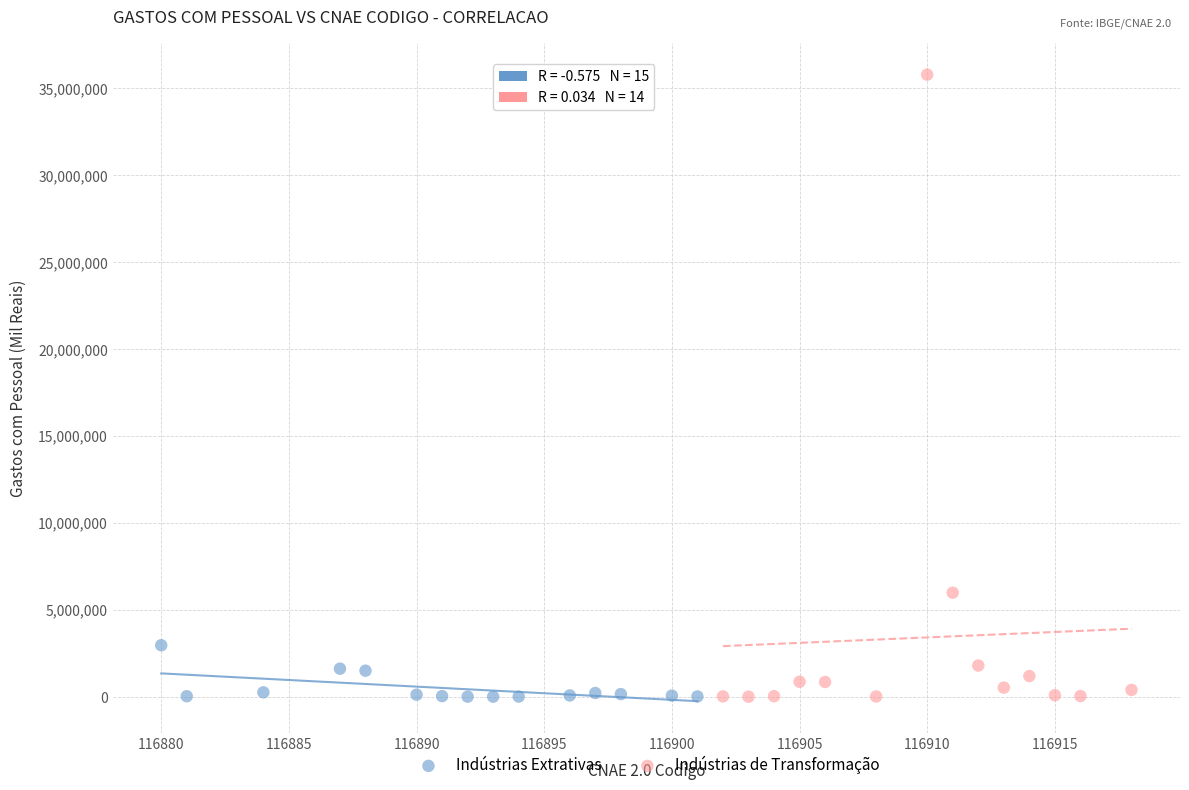

Which series contains the highest Y value?

Indústrias de Transformação